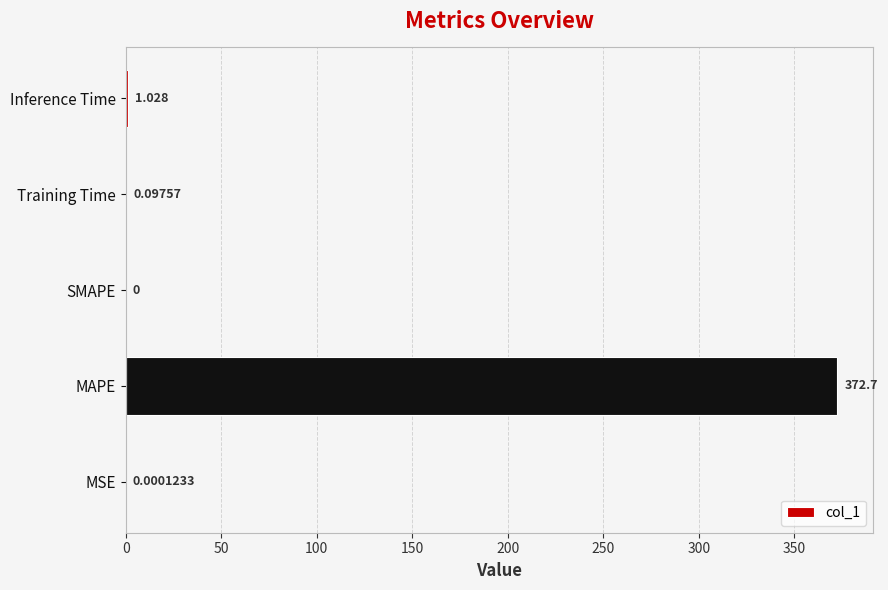

At which label is the value closest to 186?

Inference Time